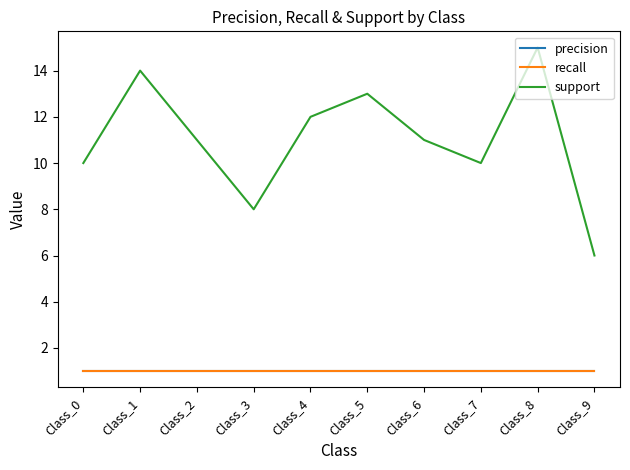

What is the average value of the precision series?

1